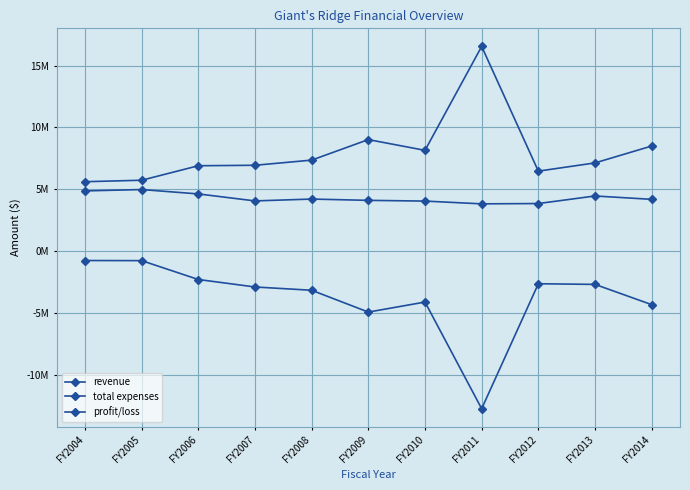

Between FY2005 and FY2011, which is larger?

FY2005